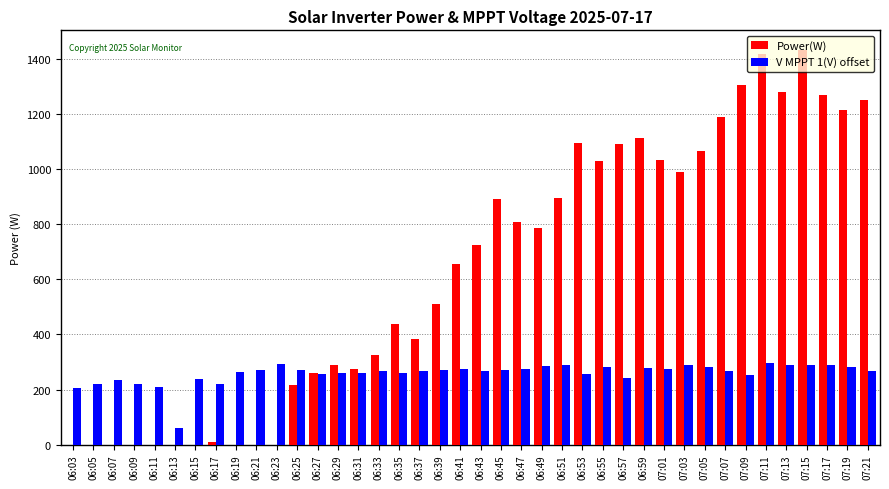

What is the sum of the V MPPT 1(V) offset values at 06:15 and 07:15?

524.6